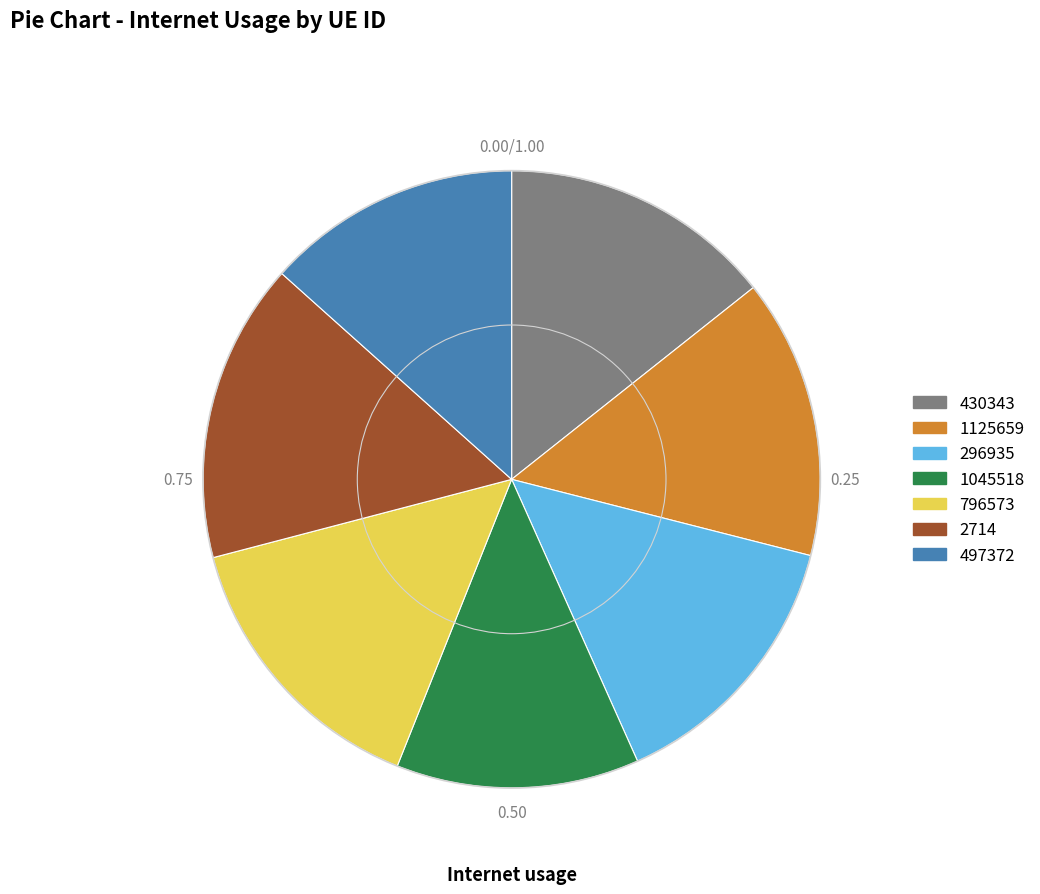

The 430343 slice represents 5% of the pie. True or false?

False